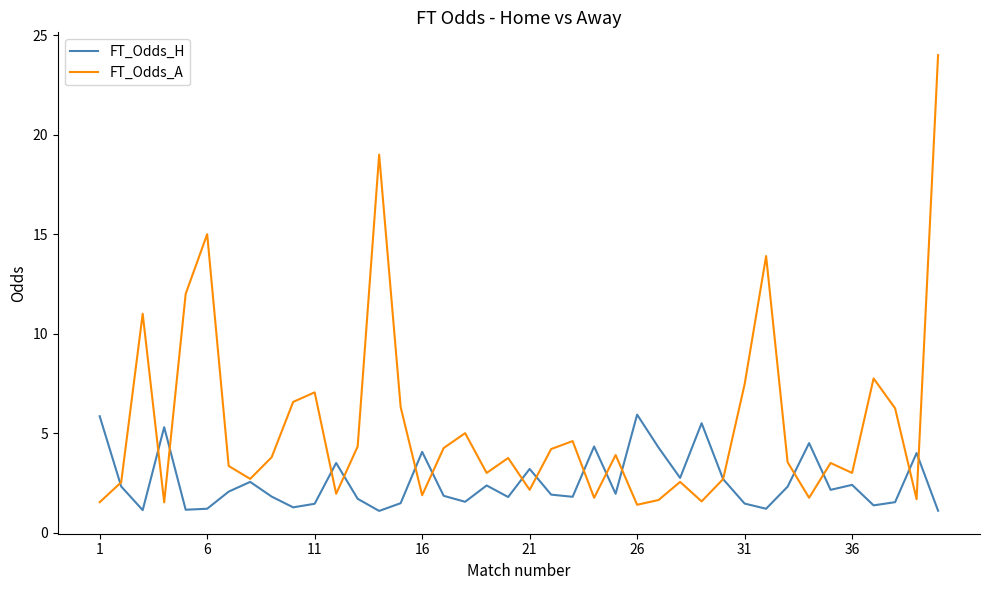

Which series has the largest range (max minus min)?

FT_Odds_A